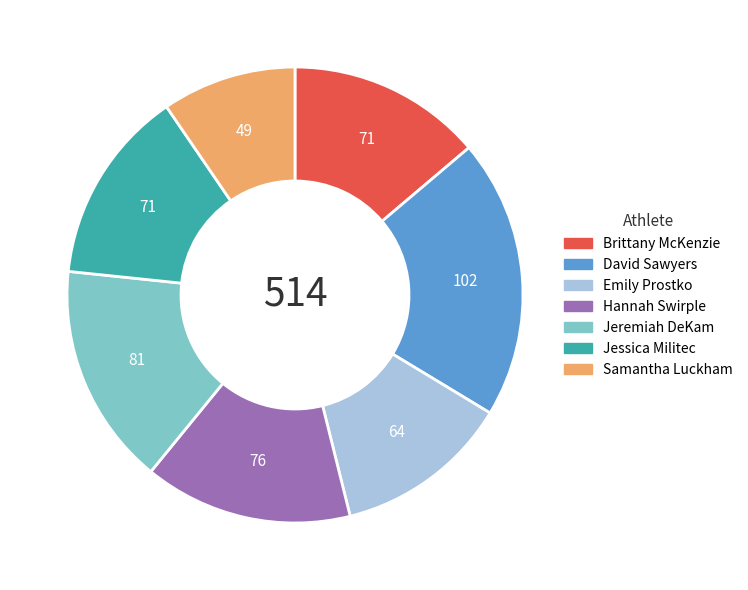

Is the sum of Jeremiah DeKam and Jessica Militec greater than half?

No